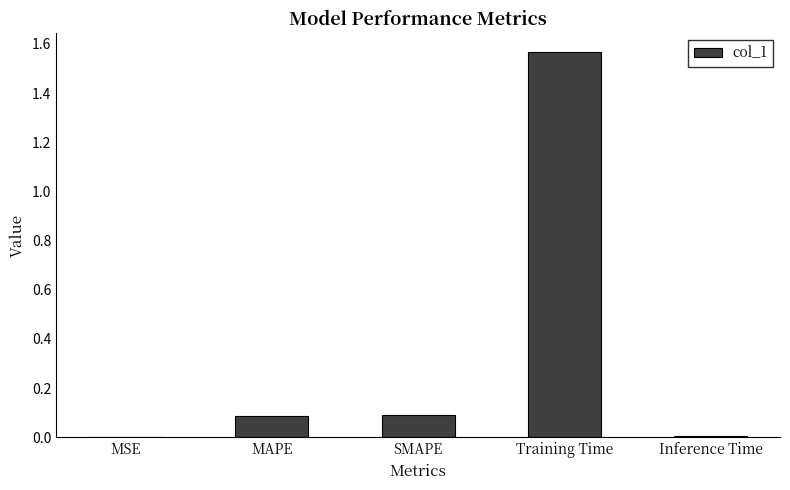

What is the sum of all values?

1.7